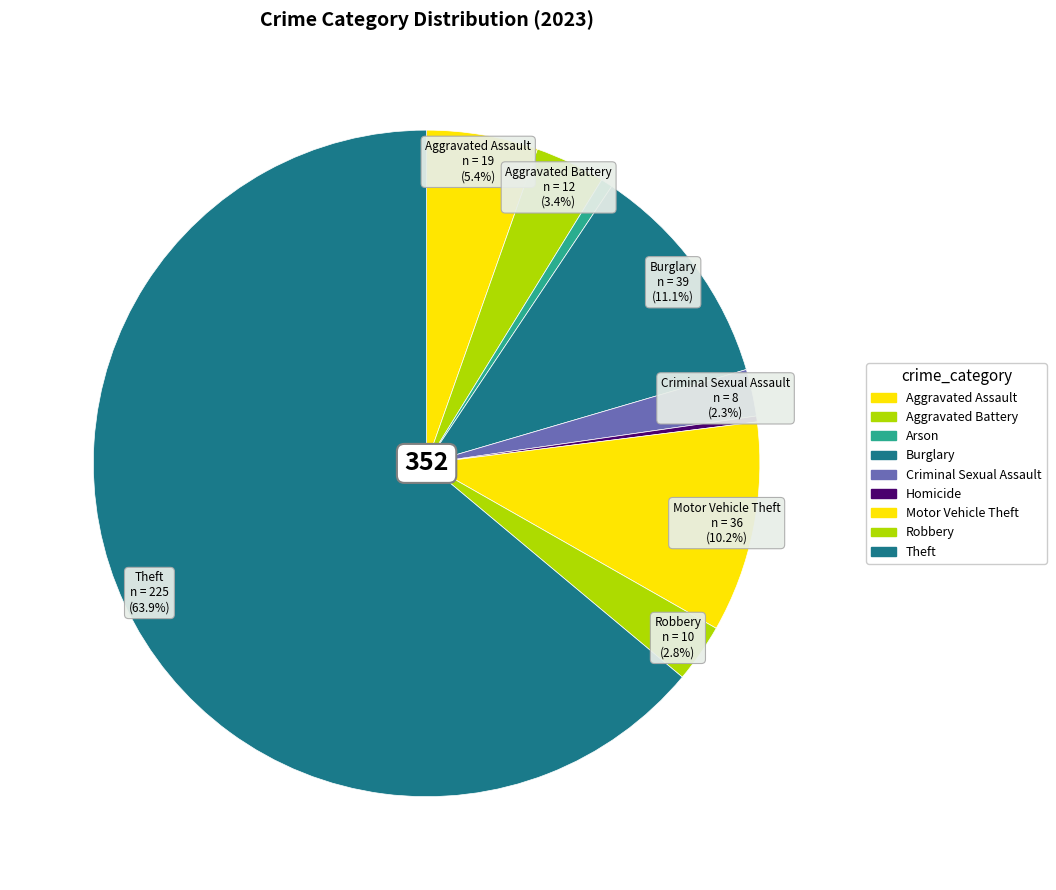

Count the number of slices in the pie.

9